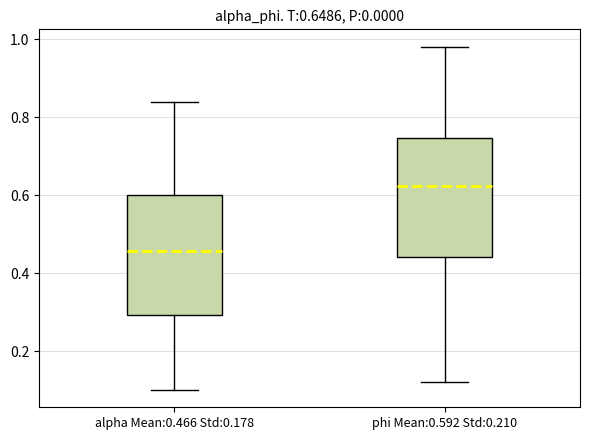

Which box's median line is the lowest?

alpha Mean:0.466 Std:0.178